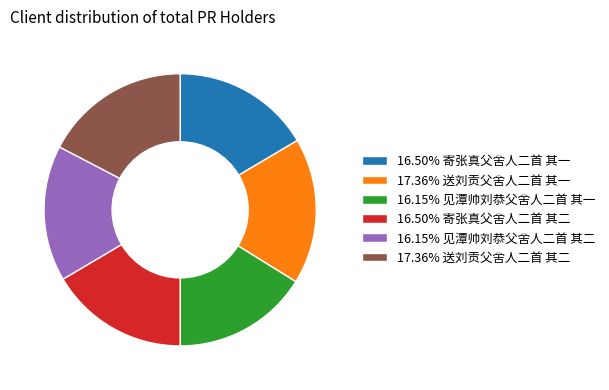

Does any single category account for the majority?

No